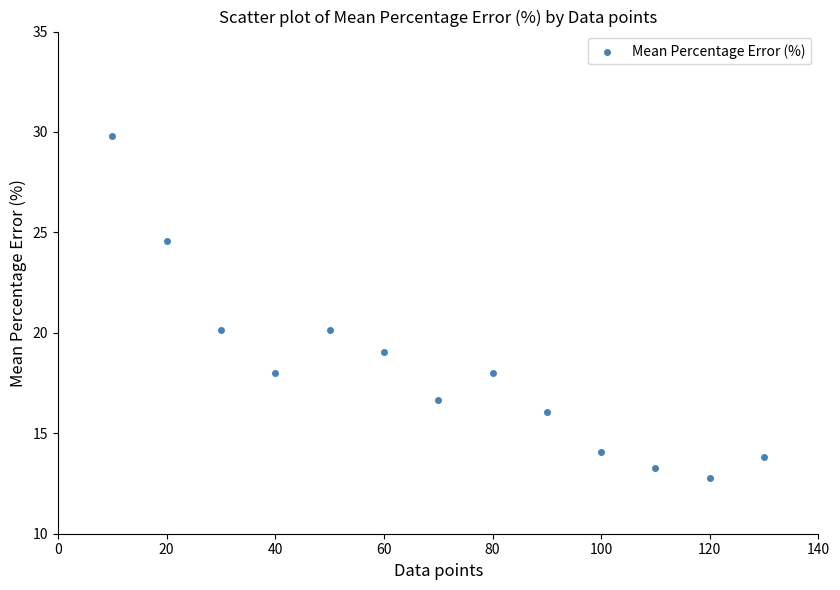

What is the range of Y values (max minus min)?

17.0